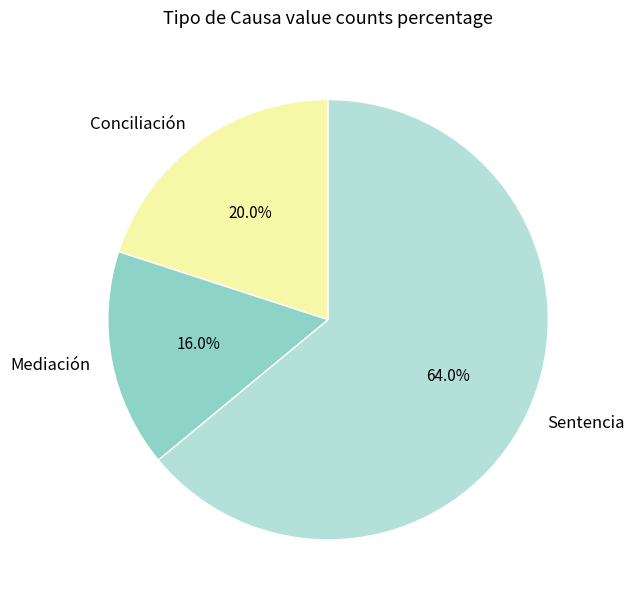

To the nearest percent, what is the average slice percentage?

33%